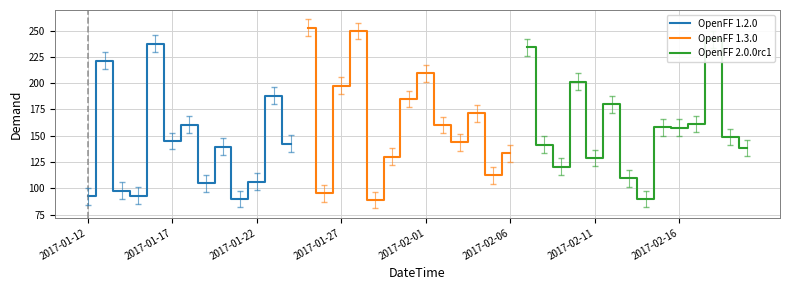

At which category does the chart reach its peak across all series?

2017-01-25